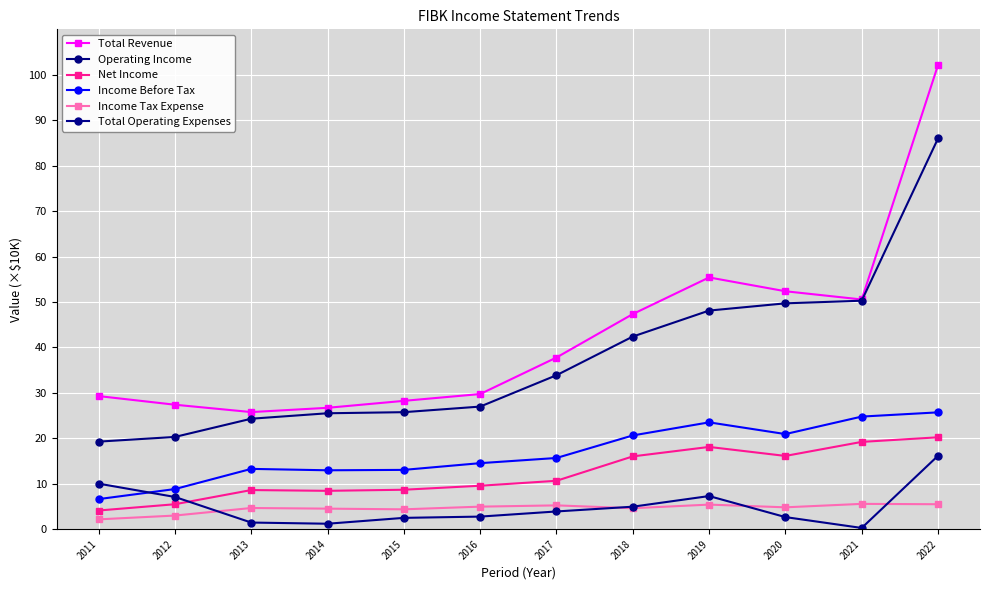

Read the Net Income value at 2022.

20.2